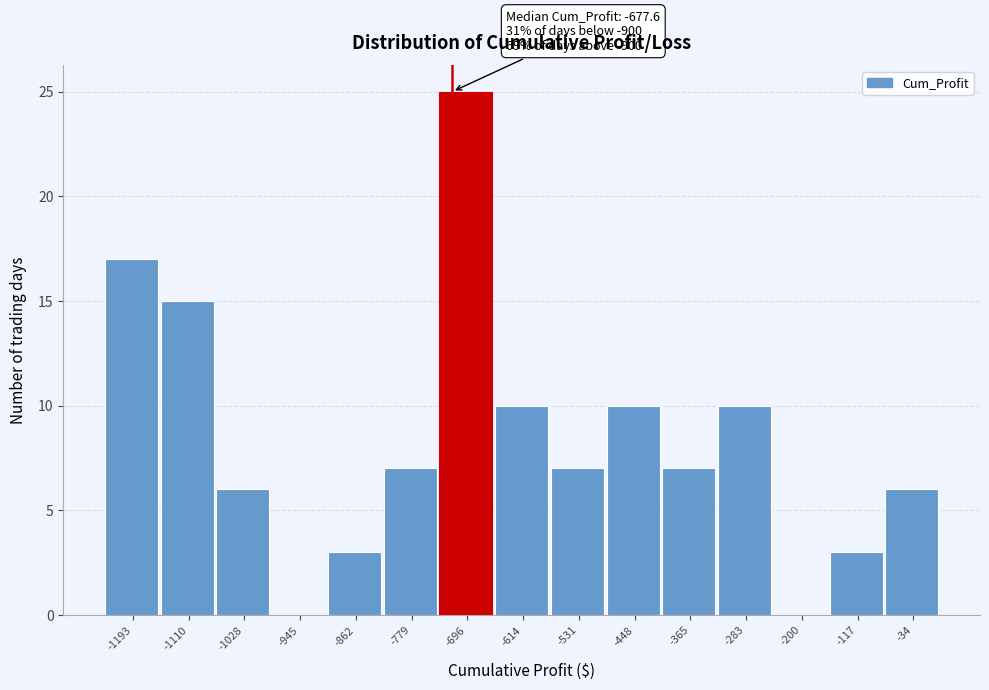

Reading left to right, list all the values displayed in this chart.

-1193=17	-1110=15	-1028=6	-945=0	-862=3	-779=7	-696=25	-614=10	-531=7	-448=10	-365=7	-283=10	-200=0	-117=3	-34=6